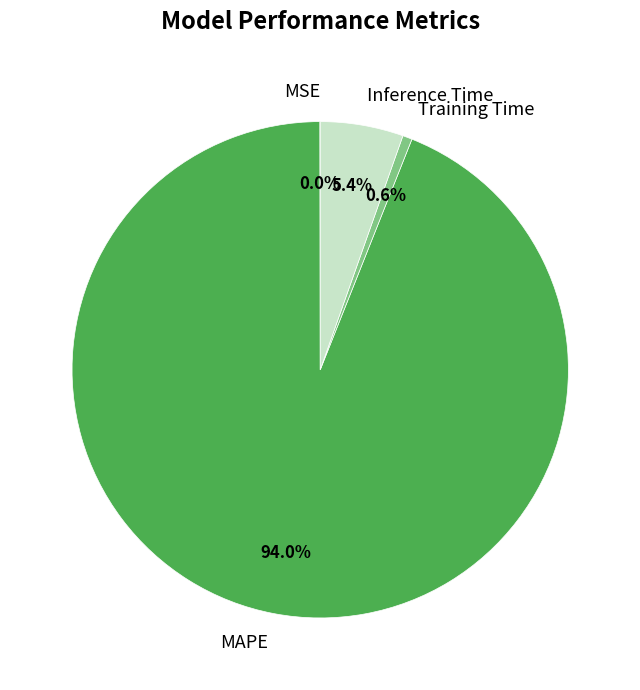

Is there a majority slice in this chart?

Yes